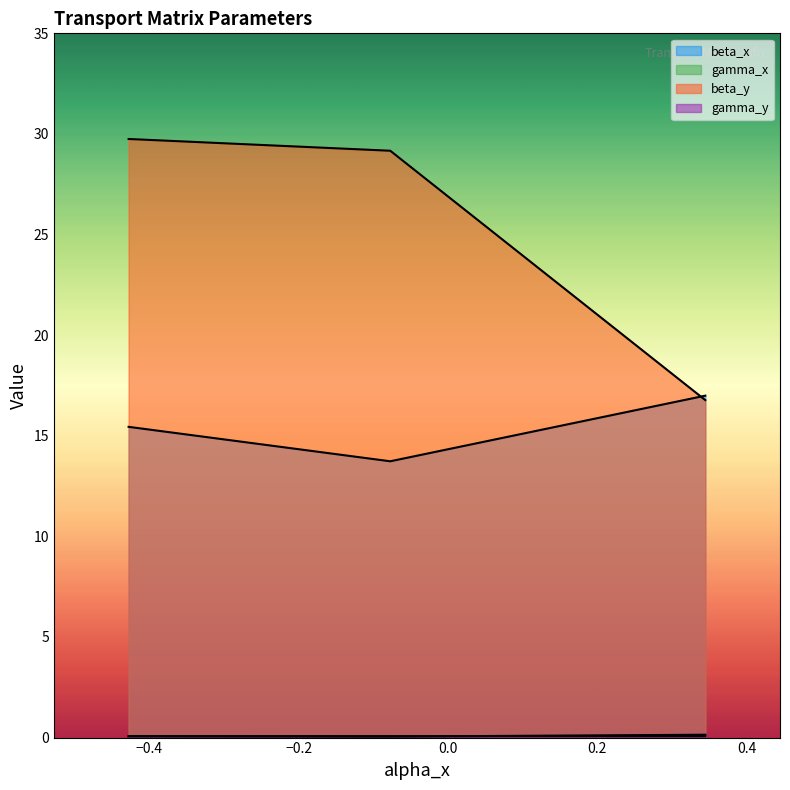

The gamma_y series shows 0.1 at From Q924 to Q926. True or false?

True